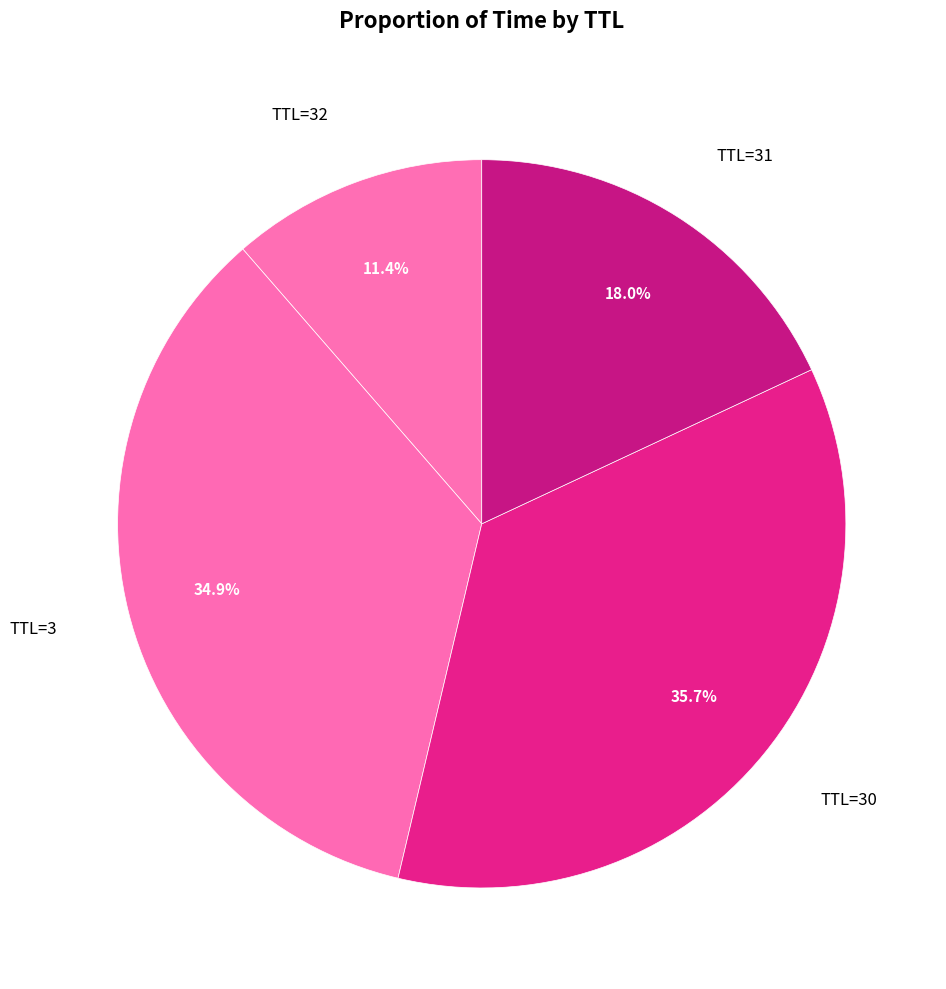

What percentage do TTL=3 and TTL=30 together represent?

70.6%